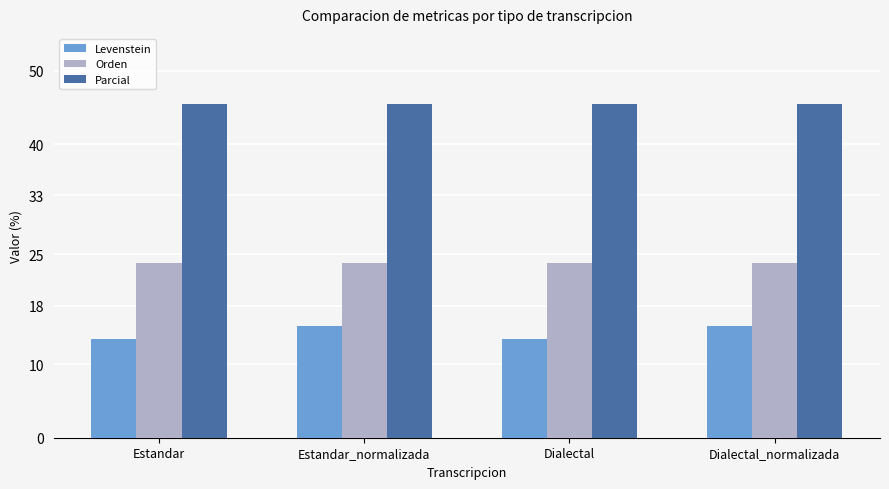

What is the label of the 4th bar from the left?

Dialectal_normalizada